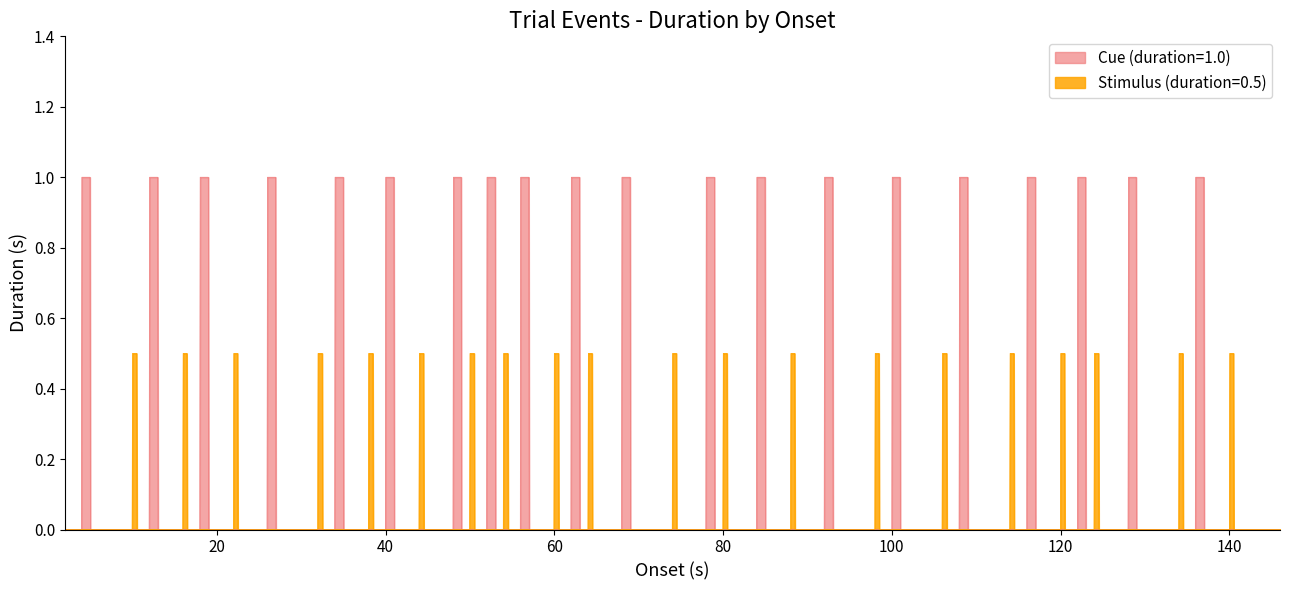

What is the average value of the Stimulus (duration=0.5) series?

0.5